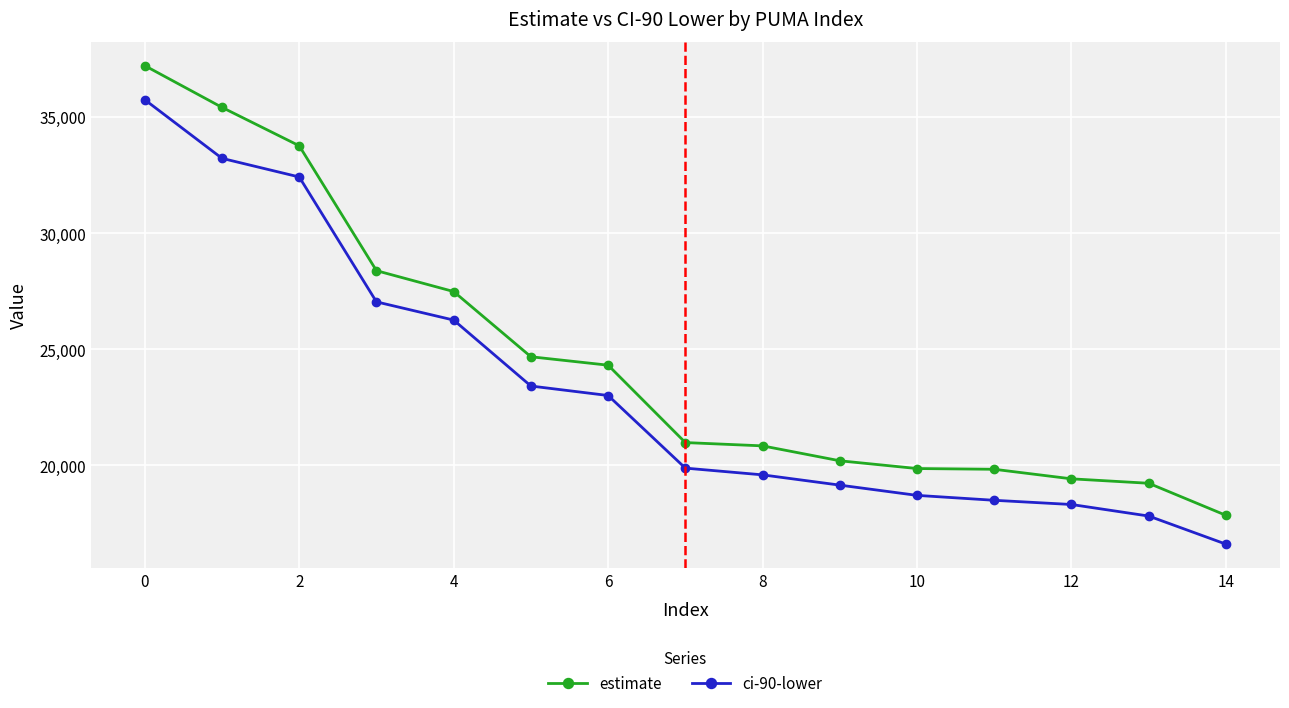

Which series has the largest total across all categories?

estimate